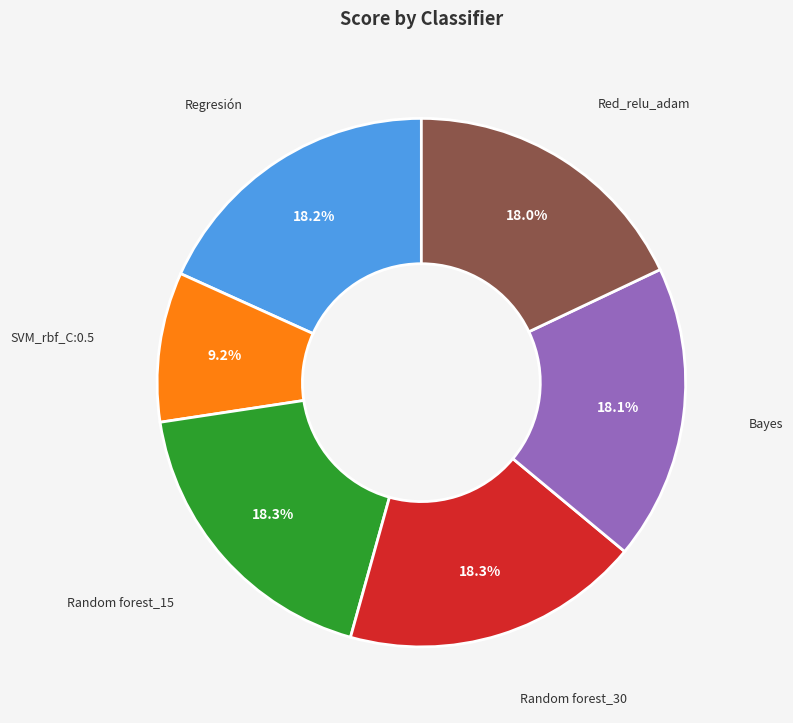

Which slice is the smallest?

SVM_rbf_C:0.5